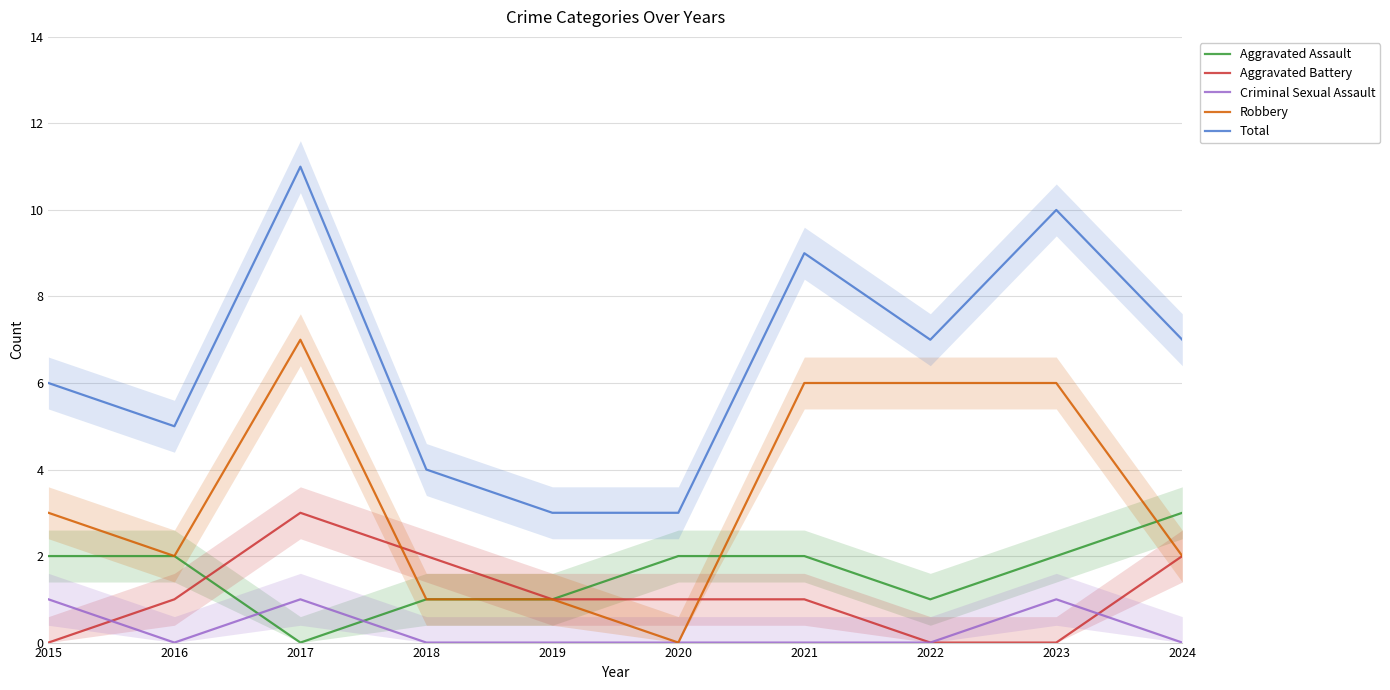

What is the difference between the maximum and second lowest values in the Aggravated Assault series?

2